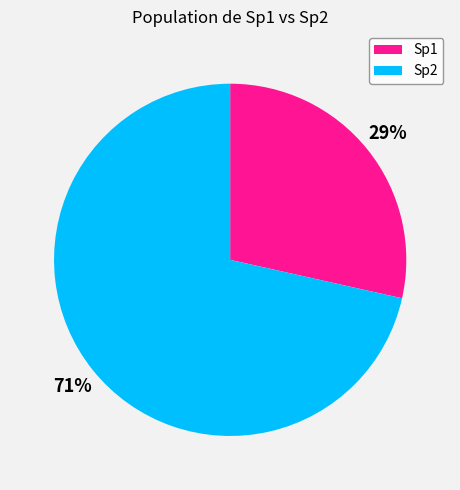

To the nearest percent, what is the average slice percentage?

50%